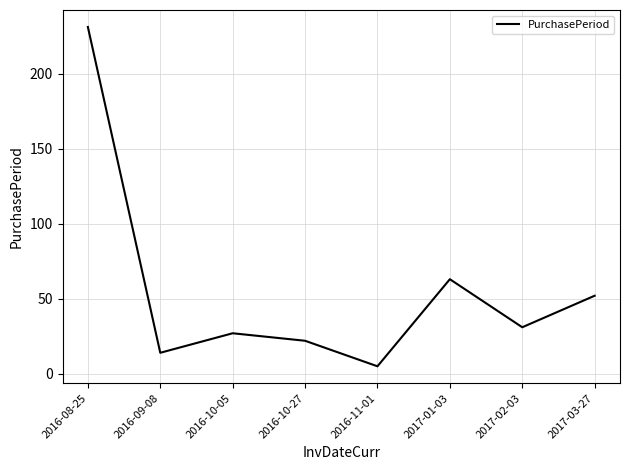

At which category does the chart reach its peak across all series?

2016-08-25